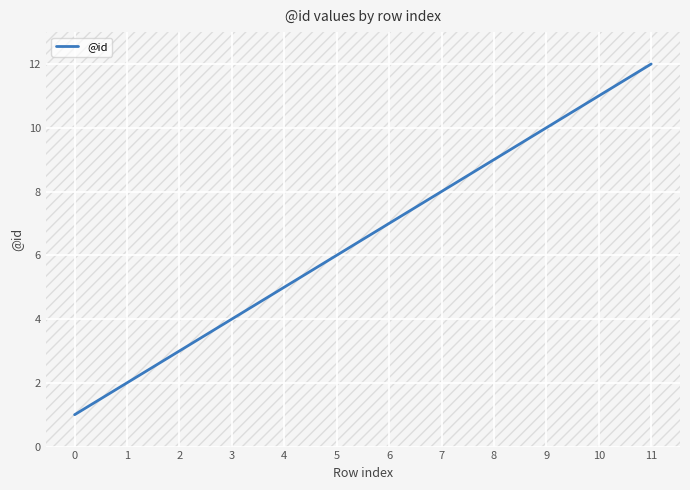

Is it true that the value at 4 is 8?

False